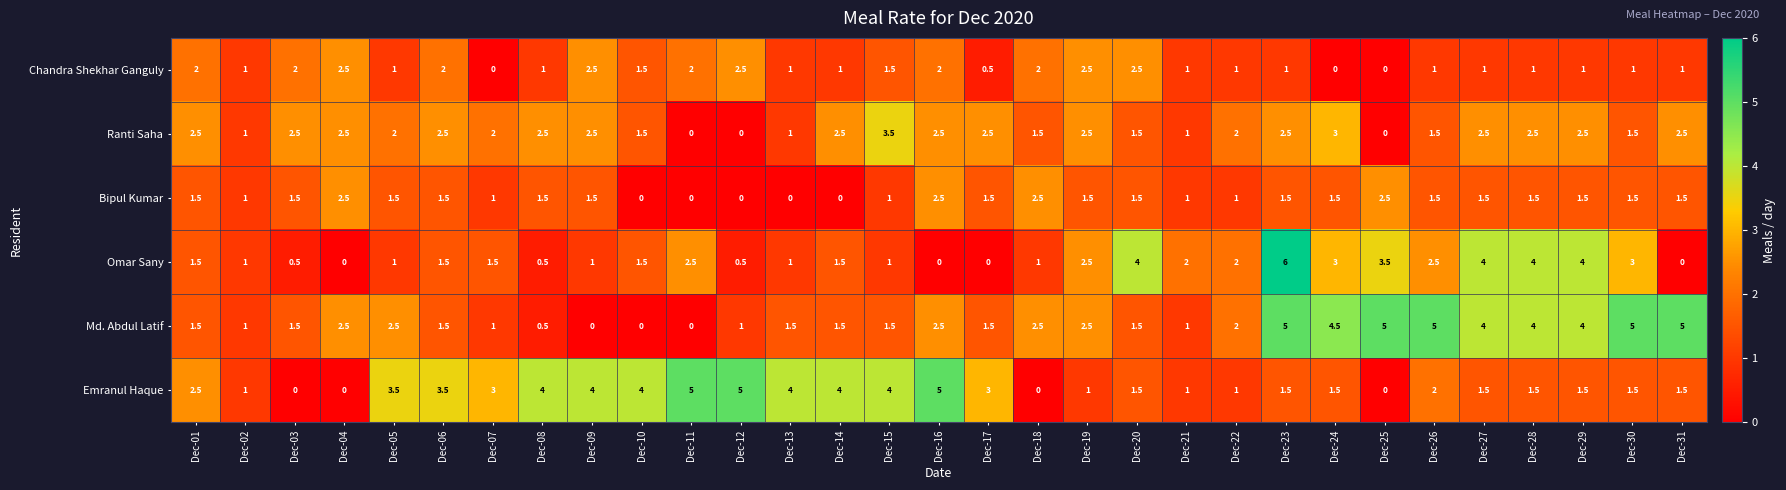

Is it true that Emranul Haque equals 7.0 at Dec-13?

False